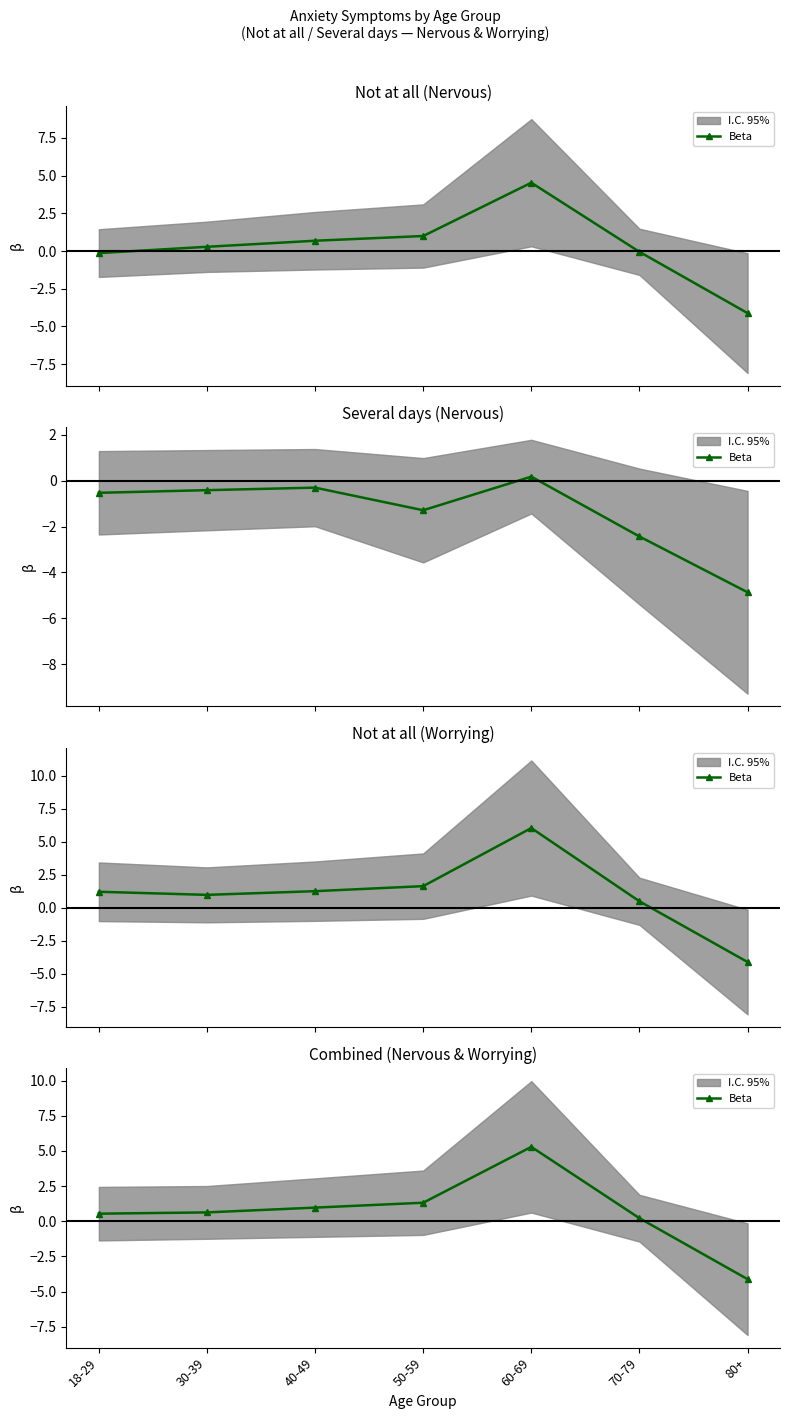

What is the greatest value displayed?

5.3